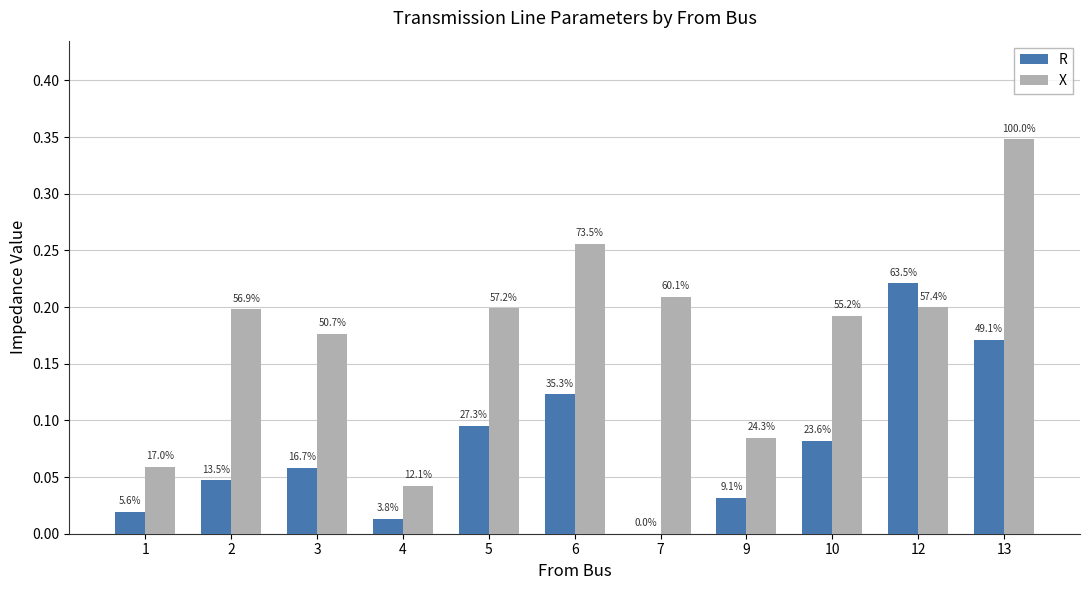

At how many categories does at least one series exceed 0?

11